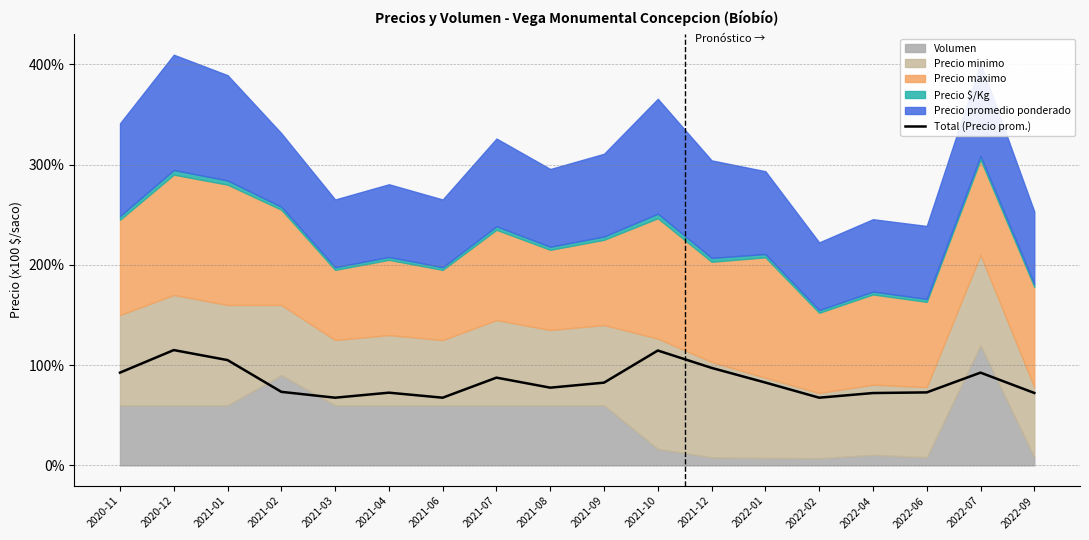

What is the sum of the values at 2022-09 and 2021-06?

139.7